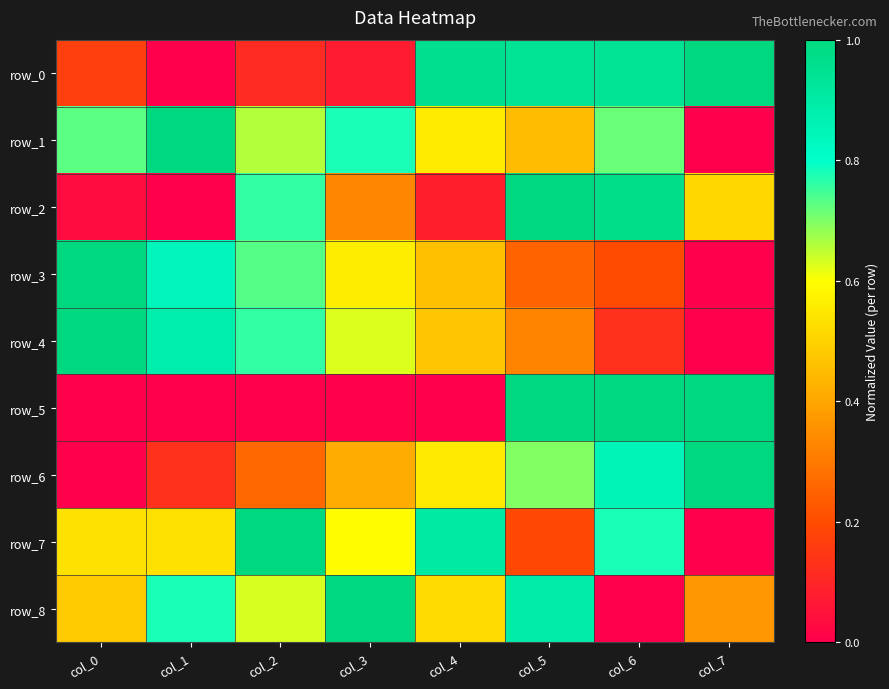

Rank the categories by row_6 value from lowest to highest.

col_0, col_1, col_2, col_3, col_4, col_5, col_6, col_7